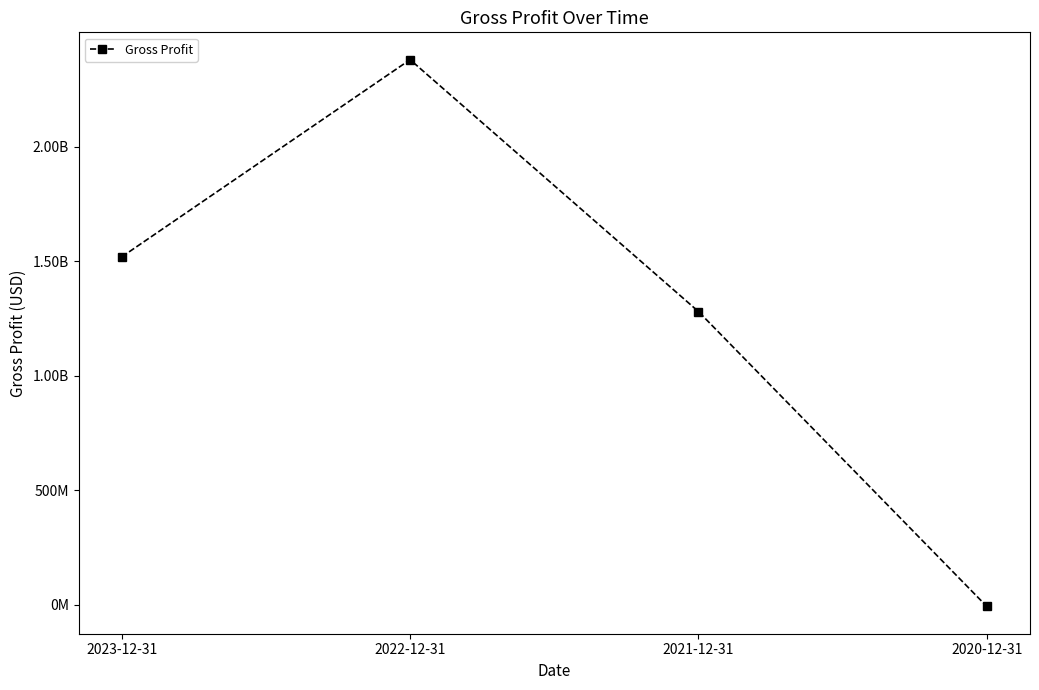

What is the label of the 4th point from the right?

2023-12-31